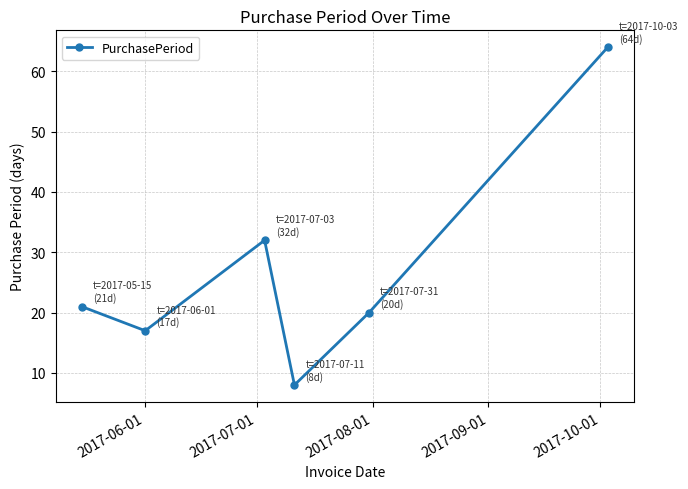

What is the difference between the maximum and minimum values?

56